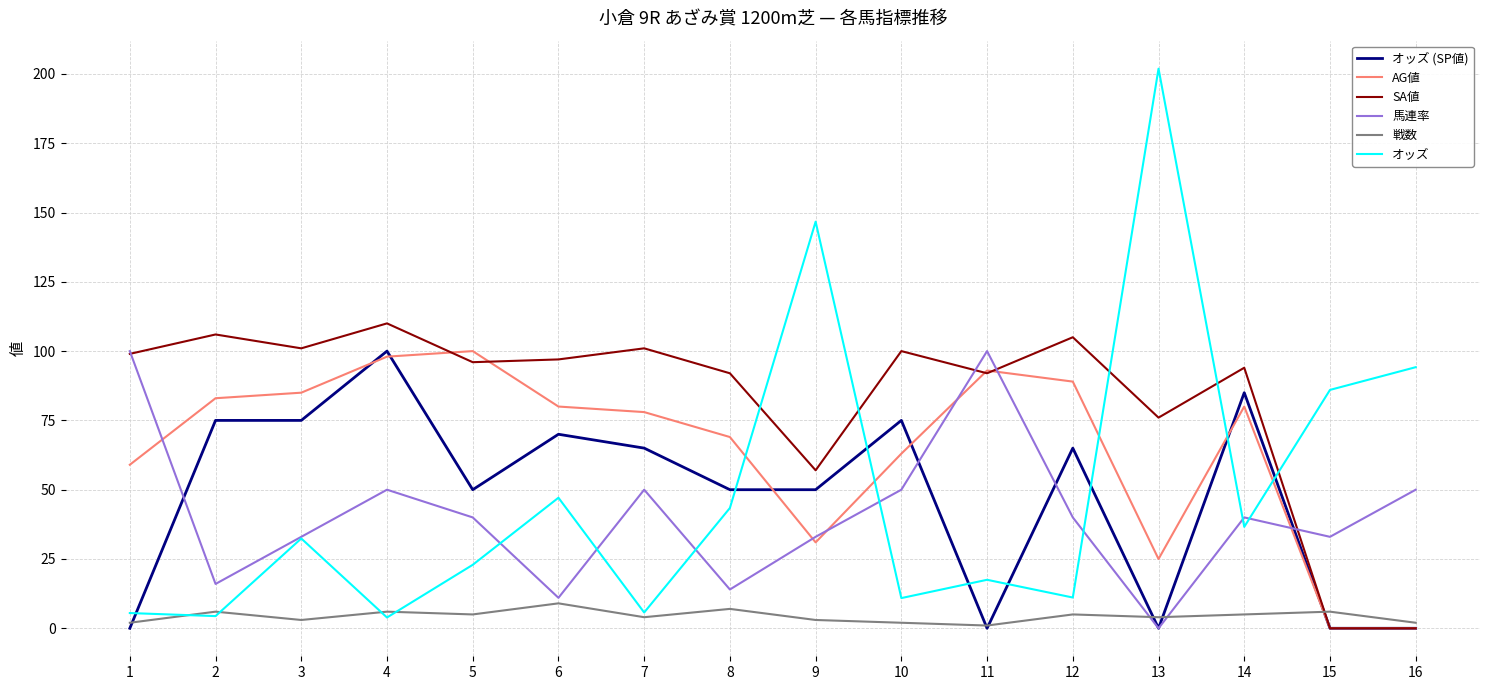

True or false: 馬連率 has more than 0 interior local peaks.

True